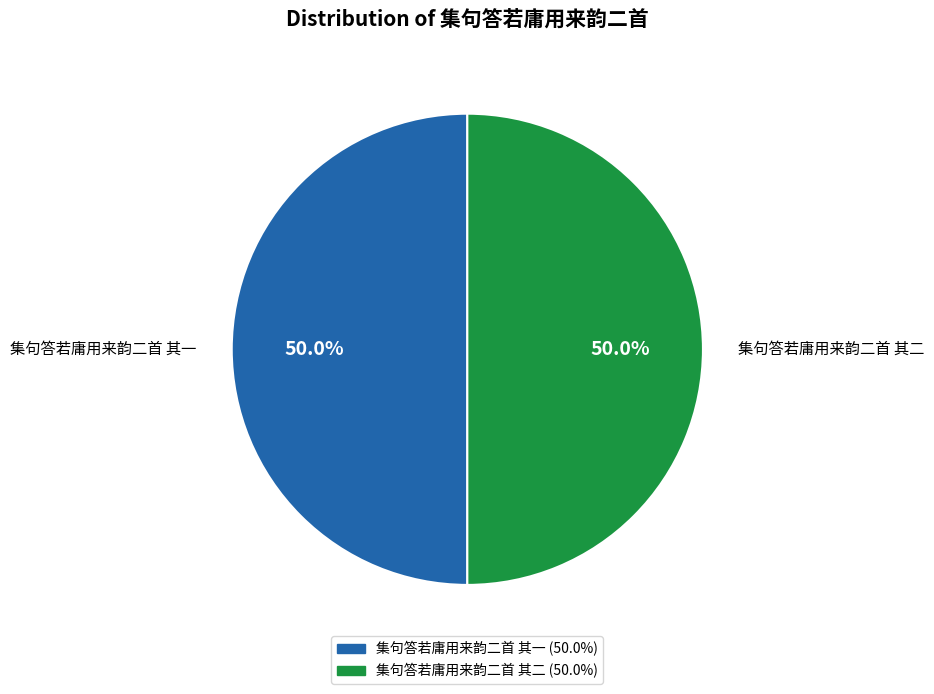

To the nearest percent, what portion does 集句答若庸用来韵二首 其二 represent?

50%